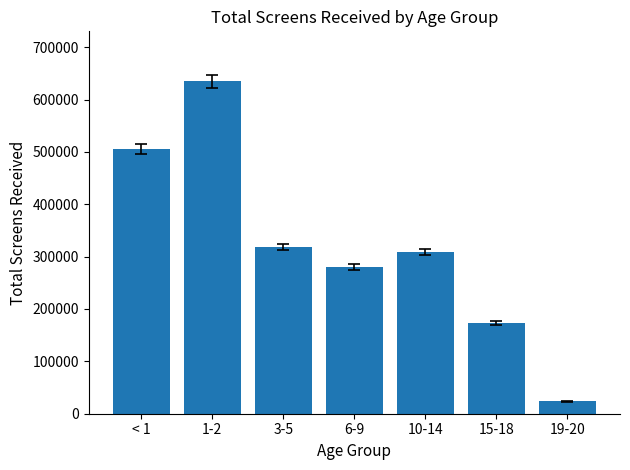

What value does the data have at < 1?

505406